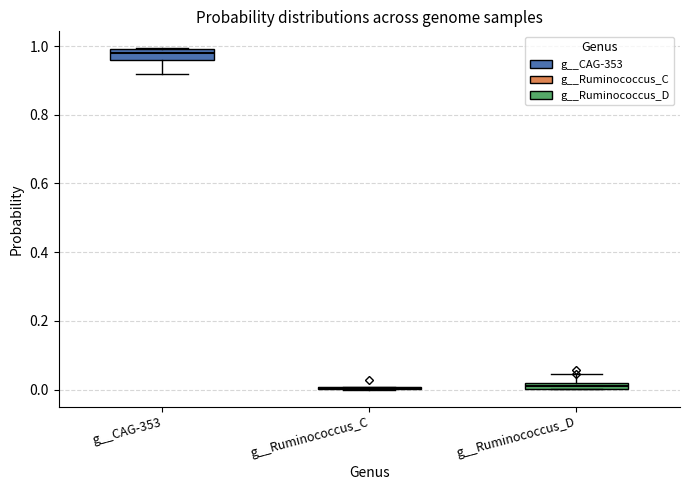

Where is the lower edge of the box for g__Ruminococcus_D on the y-axis? The values are not printed on the chart, so give them approximately, as read against the axis.

0.00